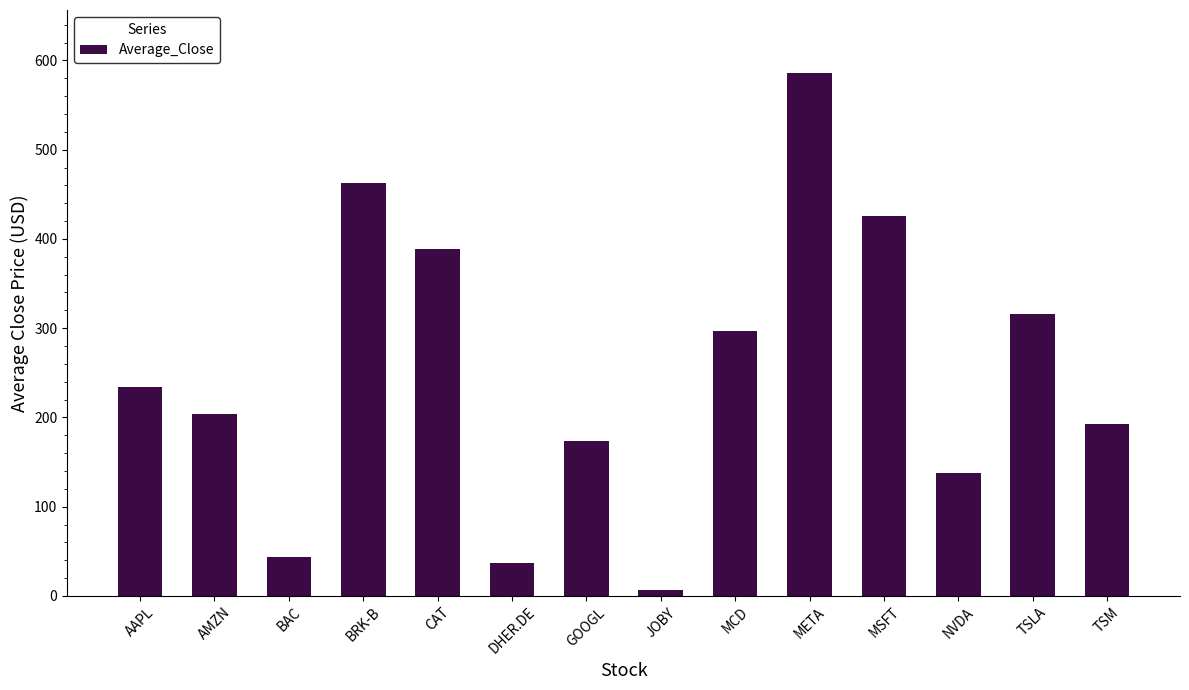

What is the label of the 4th bar from the right?

MSFT